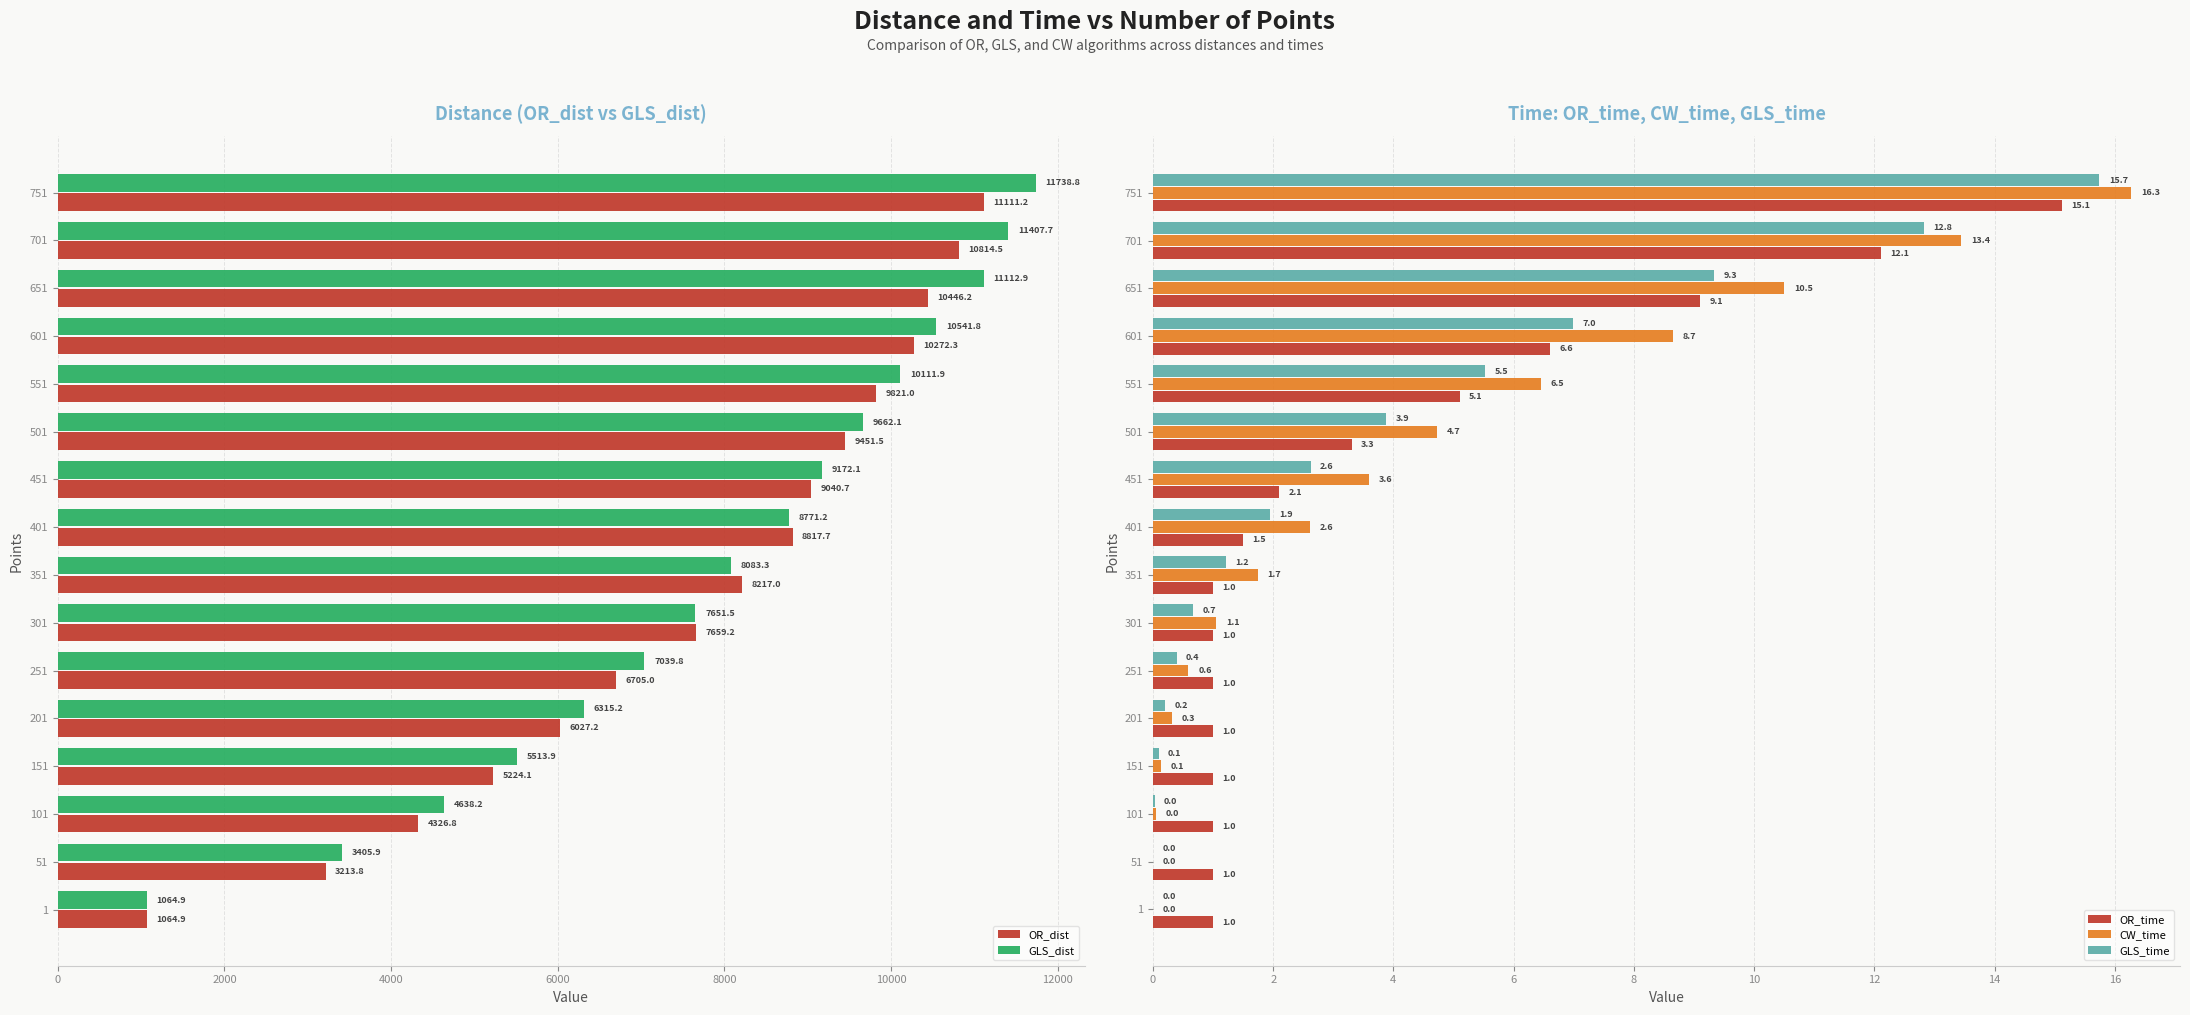

What is the sum of the CW_time values at 1 and 501?

4.7